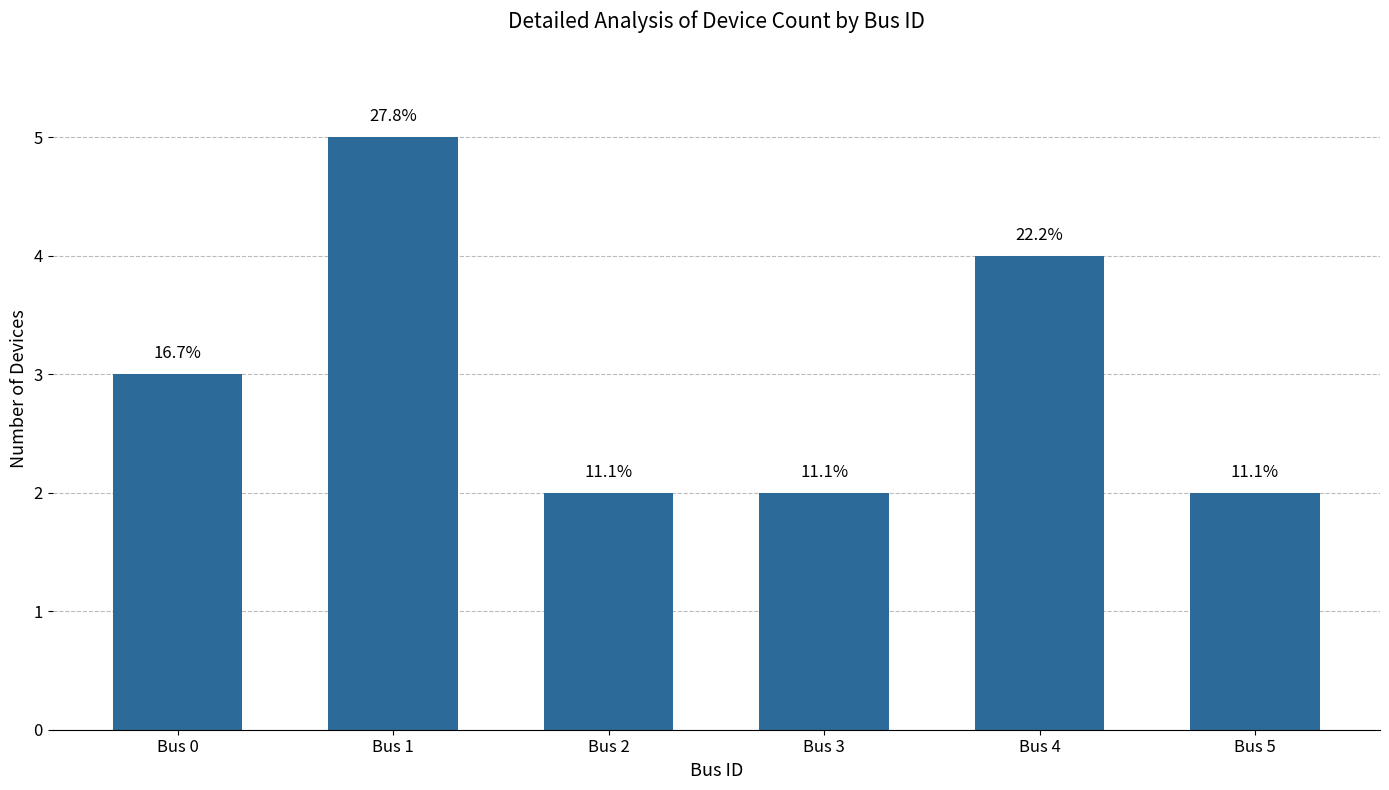

Rank the categories by value from lowest to highest.

Bus 2, Bus 3, Bus 5, Bus 0, Bus 4, Bus 1